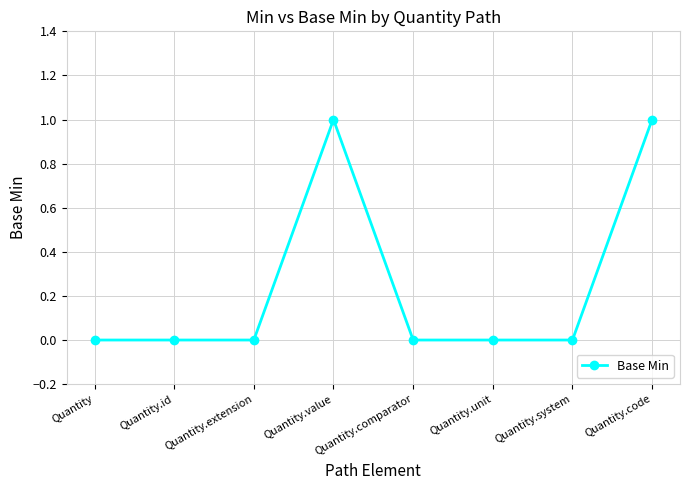

What is the change in value from Quantity to Quantity.code?

+1